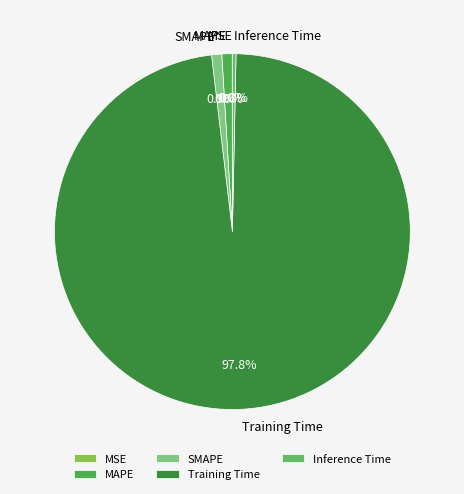

Which slice represents more than half of the pie?

Training Time